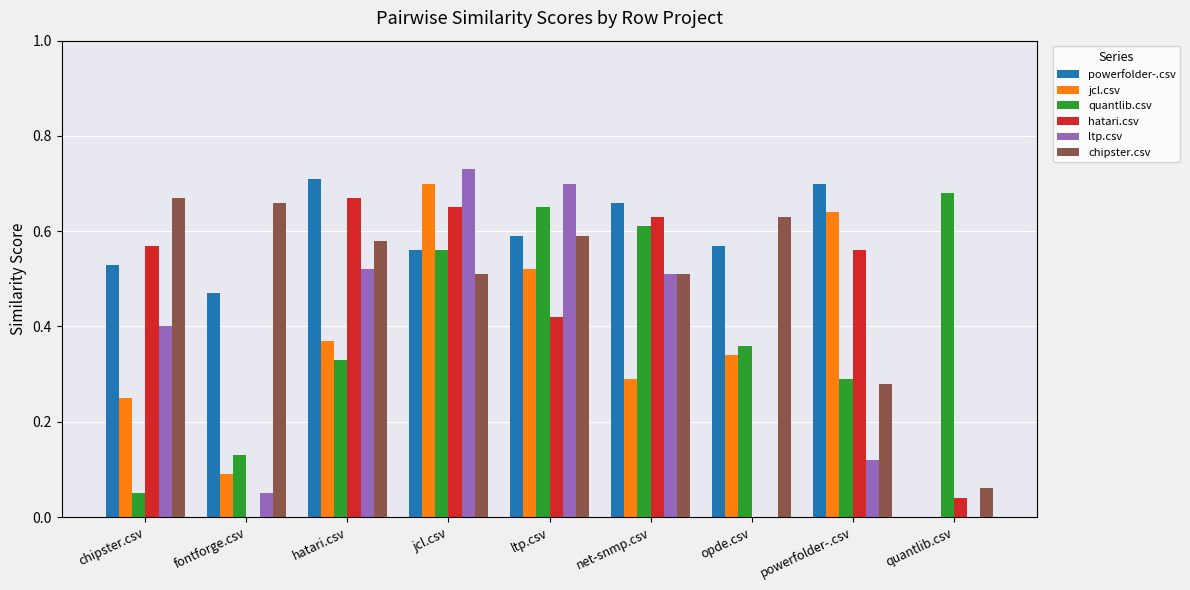

Which series changed the most between chipster.csv and jcl.csv?

quantlib.csv